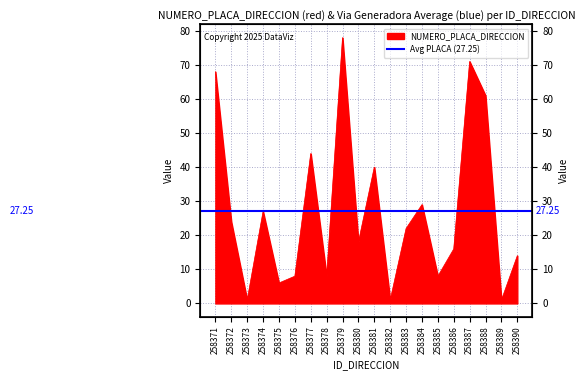

What is the value of the 11th point from the left?

40